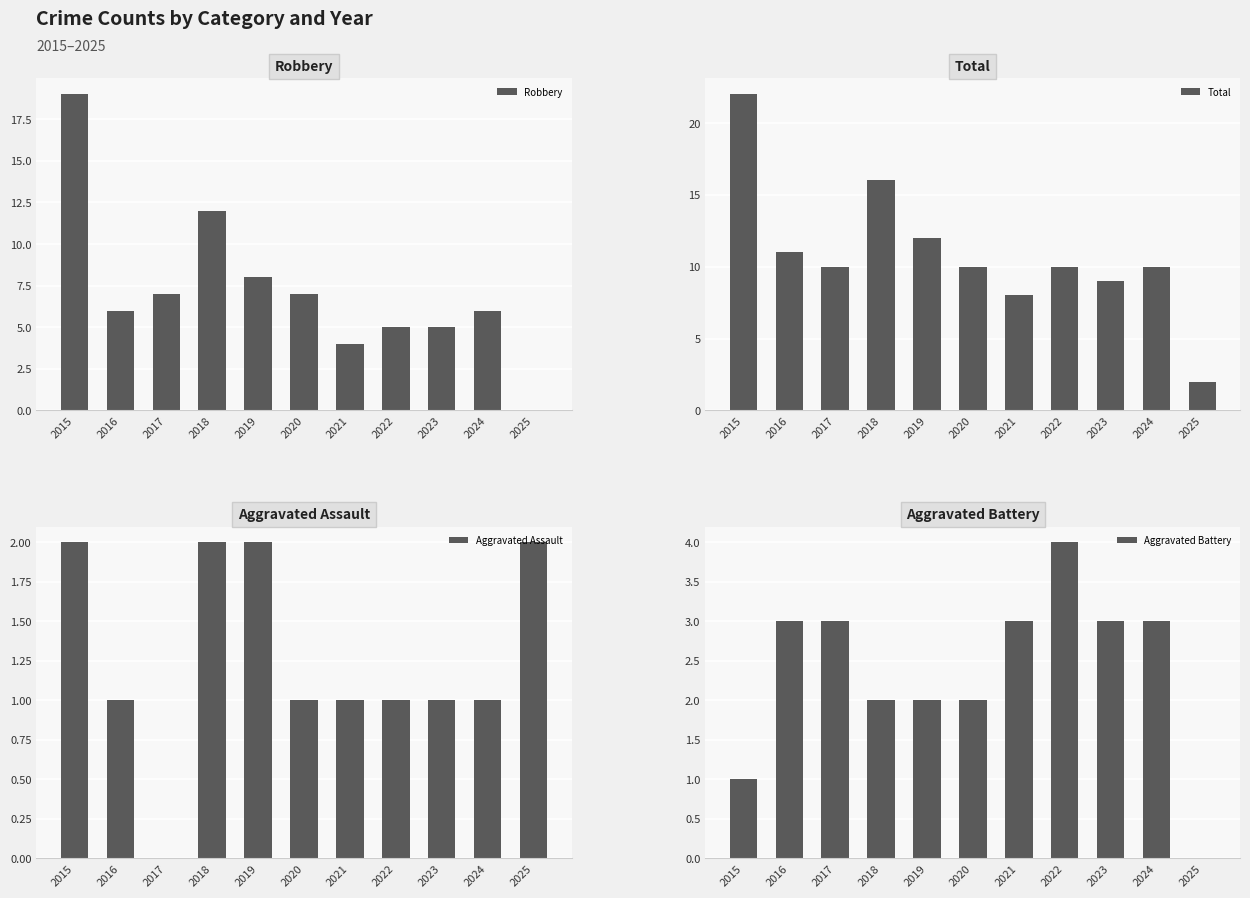

Between 2018 and 2024, which series saw the biggest shift?

Robbery